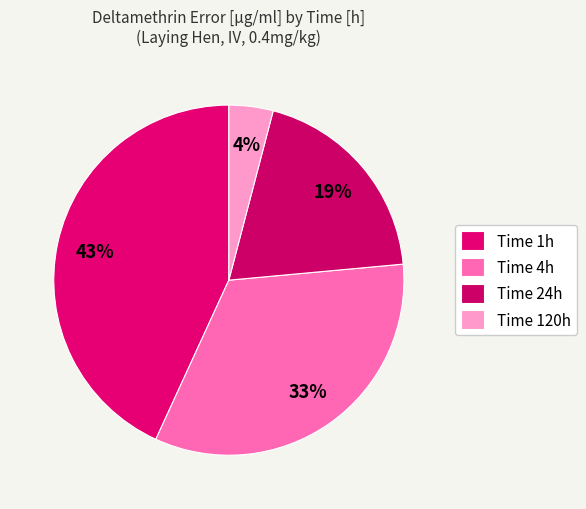

Is there any slice that represents more than half of the pie?

No